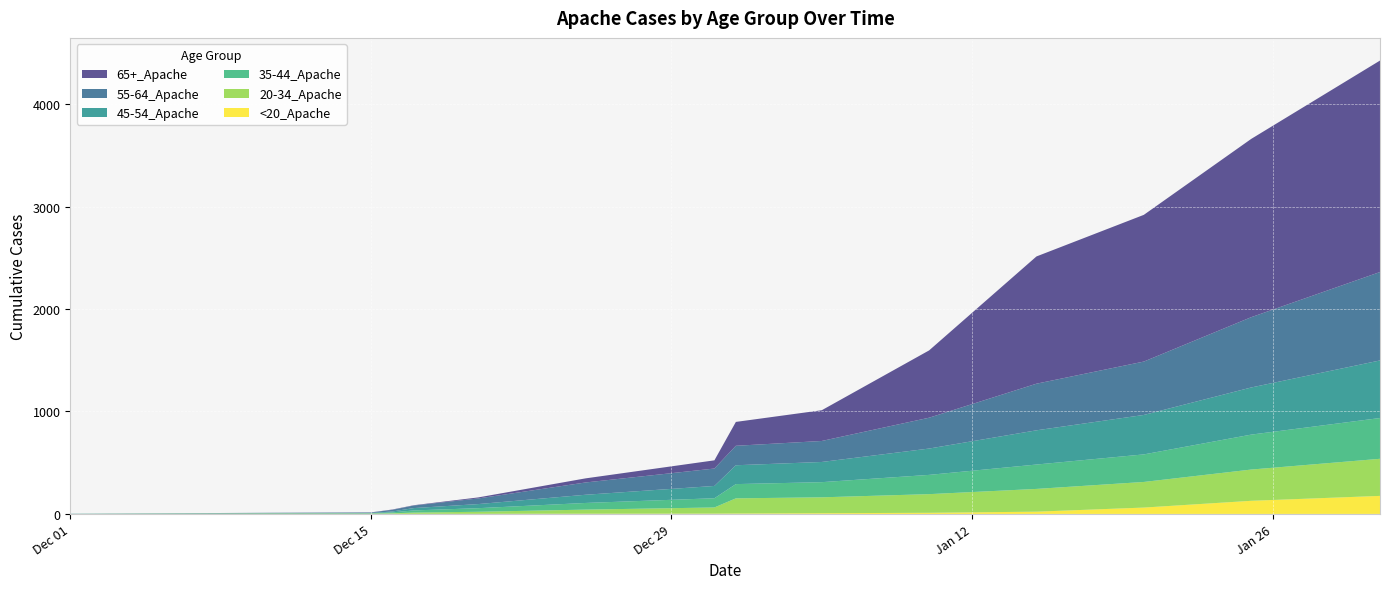

Reading left to right, what are all the values shown in this chart?

<20_Apache: 0	1	1	1	1	1	2	3	4	7	11	22	62	128	176
20-34_Apache: 0	2	2	5	12	20	40	60	148	155	182	222	250	305	362
35-44_Apache: 0	2	3	9	21	35	65	90	139	148	188	238	269	341	398
45-54_Apache: 2	3	3	9	23	40	80	120	184	197	257	334	385	460	562
55-64_Apache: 0	3	5	16	25	55	120	170	190	205	301	455	521	686	863
65+_Apache: 0	0	1	3	3	10	40	80	233	300	657	1242	1432	1740	2064